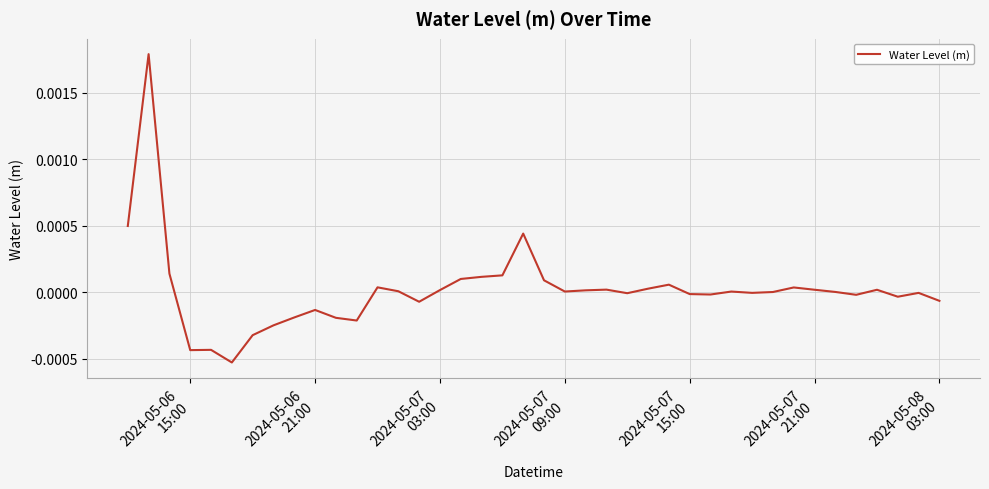

How many lines are shown in the chart?

1